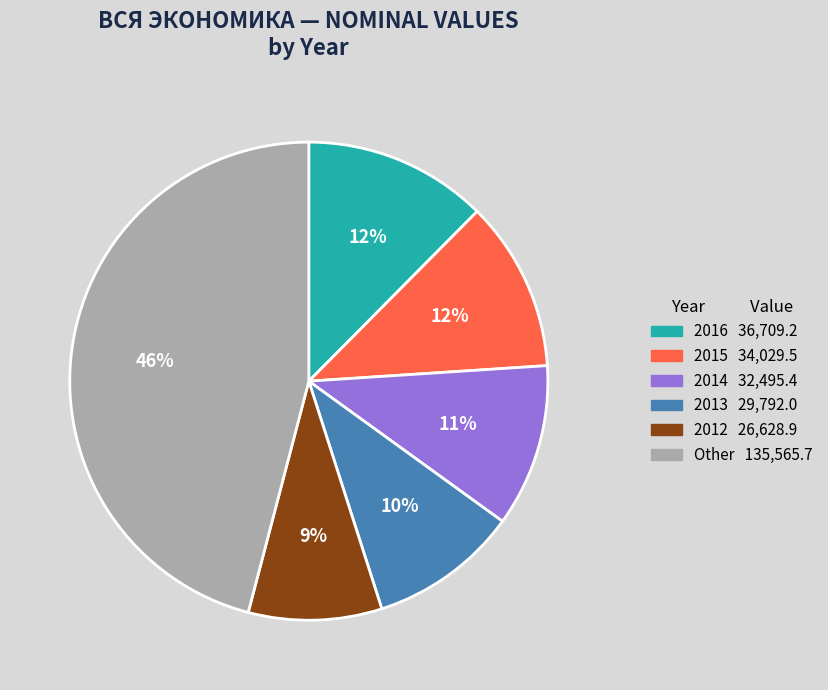

Does any single category account for the majority?

No